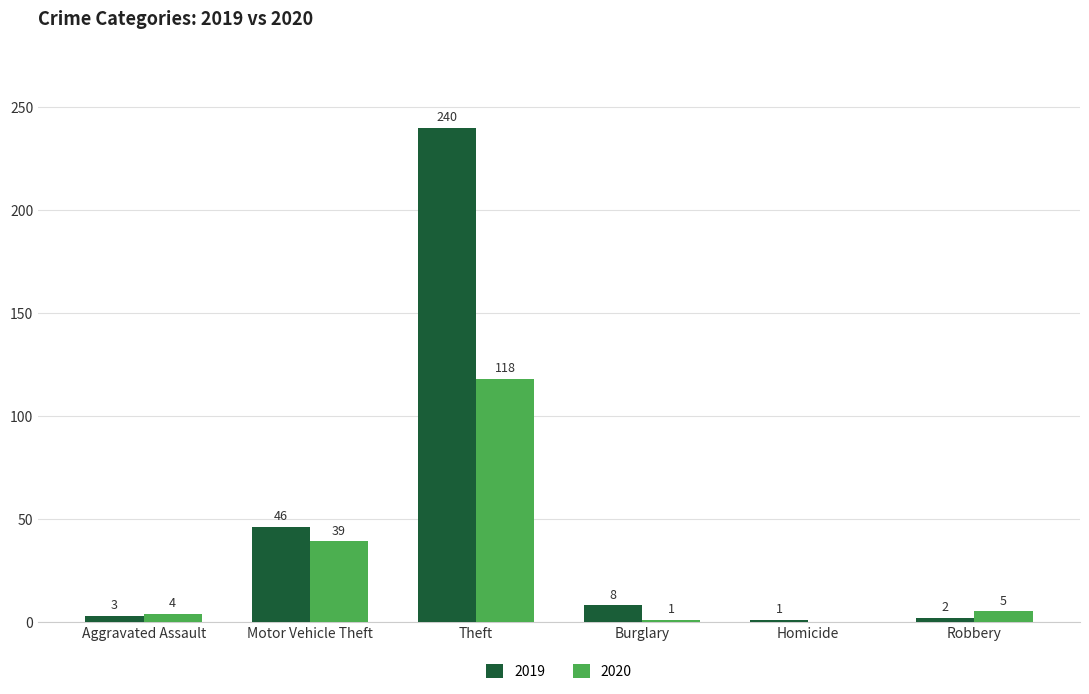

Reading left to right, what are all the values shown in this chart?

2019: Aggravated Assault=3	Motor Vehicle Theft=46	Theft=240	Burglary=8	Homicide=1	Robbery=2
2020: Aggravated Assault=4	Motor Vehicle Theft=39	Theft=118	Burglary=1	Homicide=0	Robbery=5